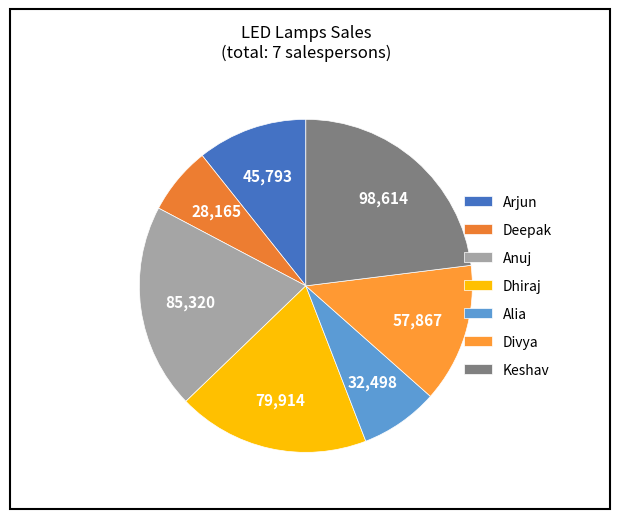

Count the number of slices in the pie.

7